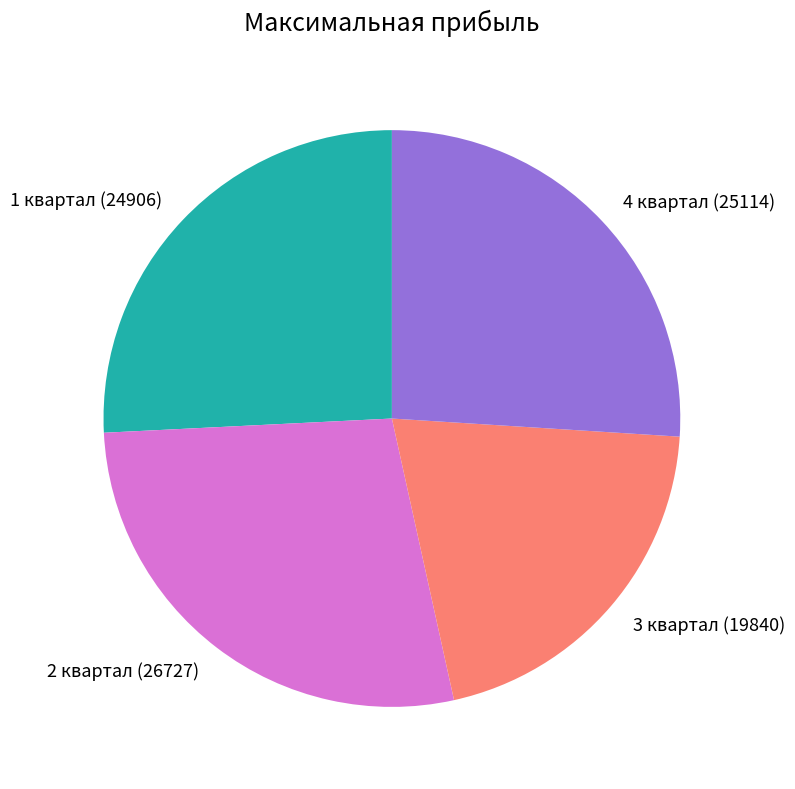

Which has a higher value, 3 квартал or 1 квартал?

1 квартал